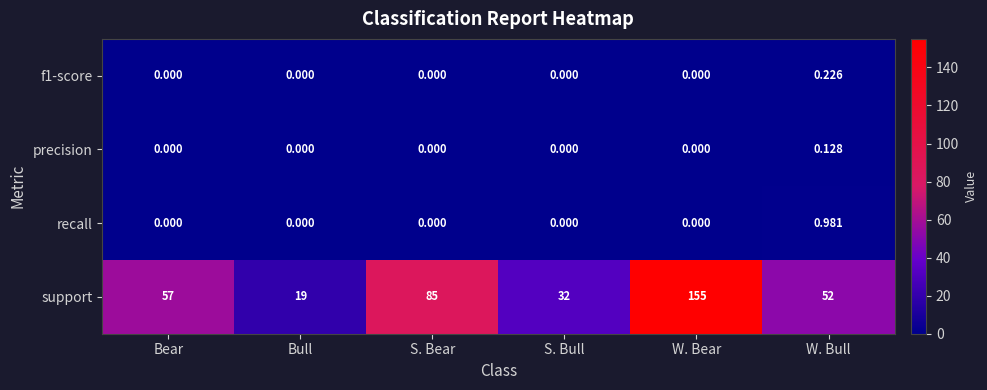

Which series has the largest total across all categories?

support